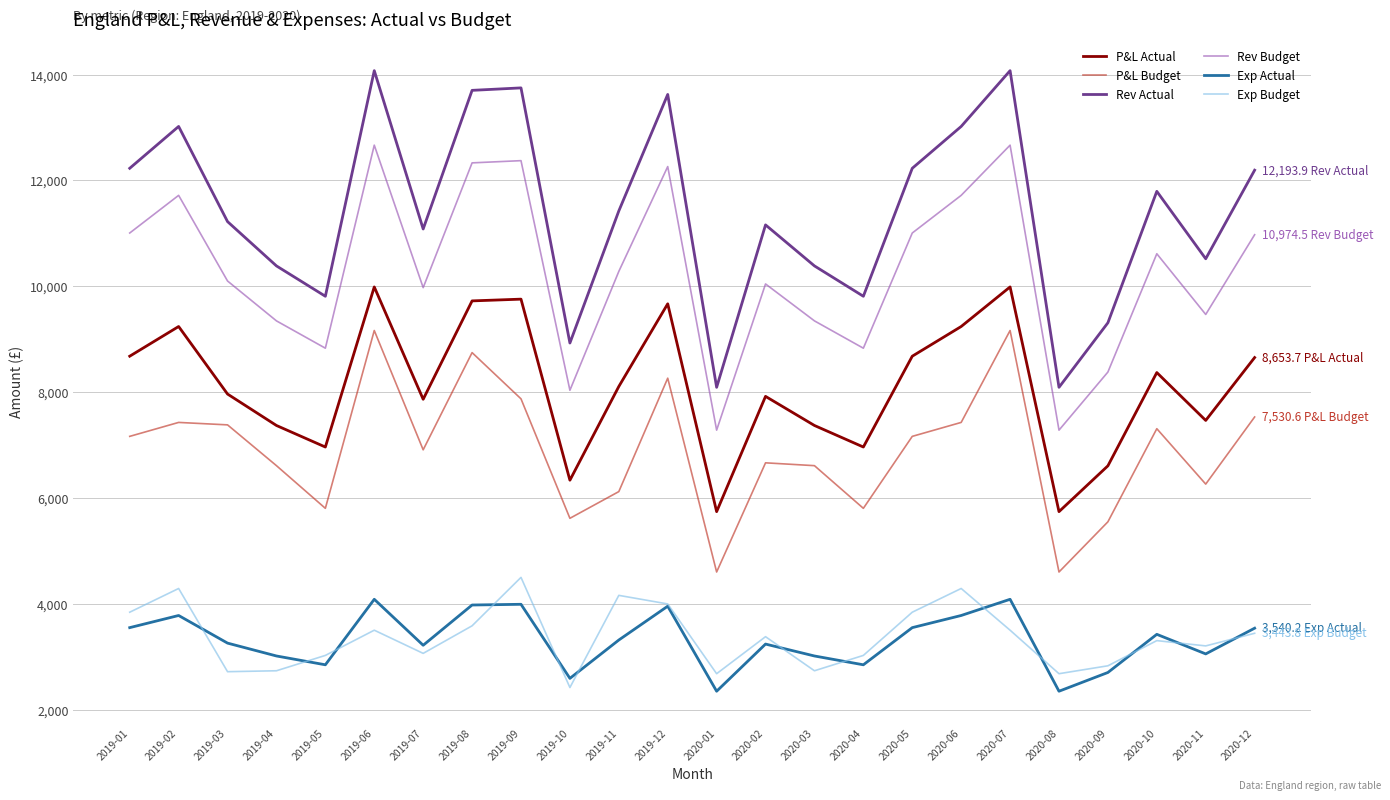

What is the total value across all series at 2020-12?

46336.6